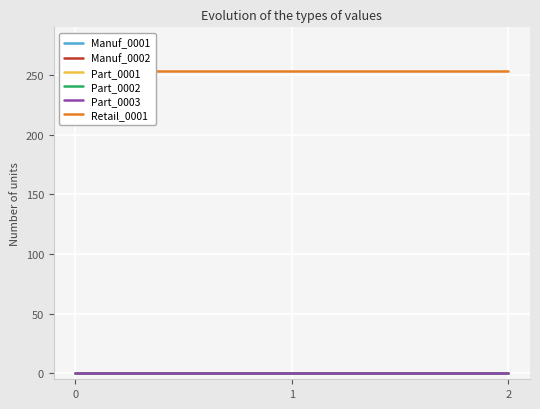

Which series has the largest range (max minus min)?

Manuf_0001